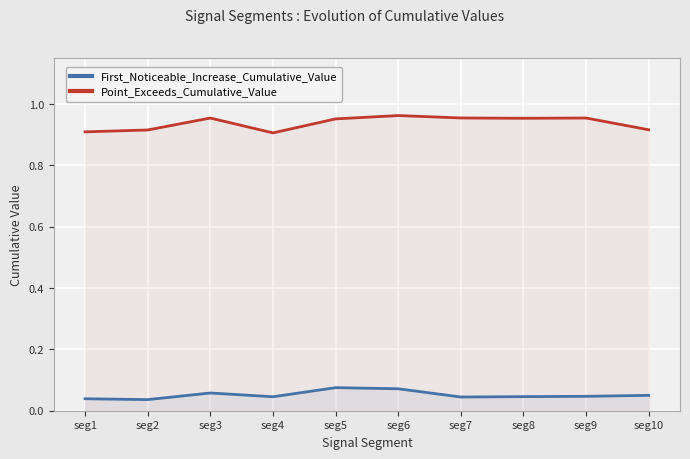

Reading left to right, transcribe all the data shown in this chart.

First_Noticeable_Increase_Cumulative_Value: 0.0	0.0	0.1	0.0	0.1	0.1	0.0	0.0	0.0	0.1
Point_Exceeds_Cumulative_Value: 0.9	0.9	1.0	0.9	1.0	1.0	1.0	1.0	1.0	0.9